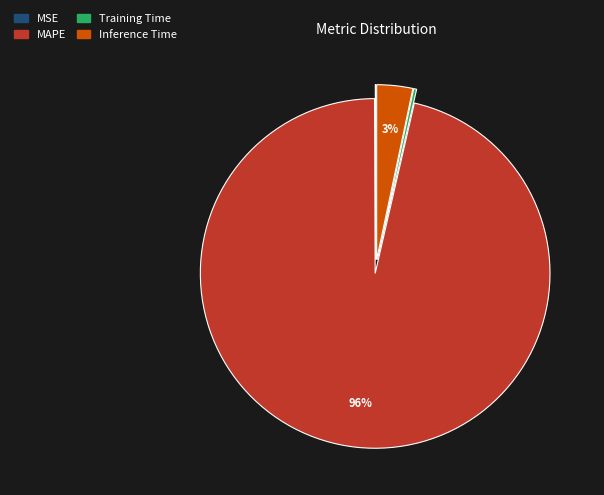

What is the largest slice in the pie chart?

MAPE